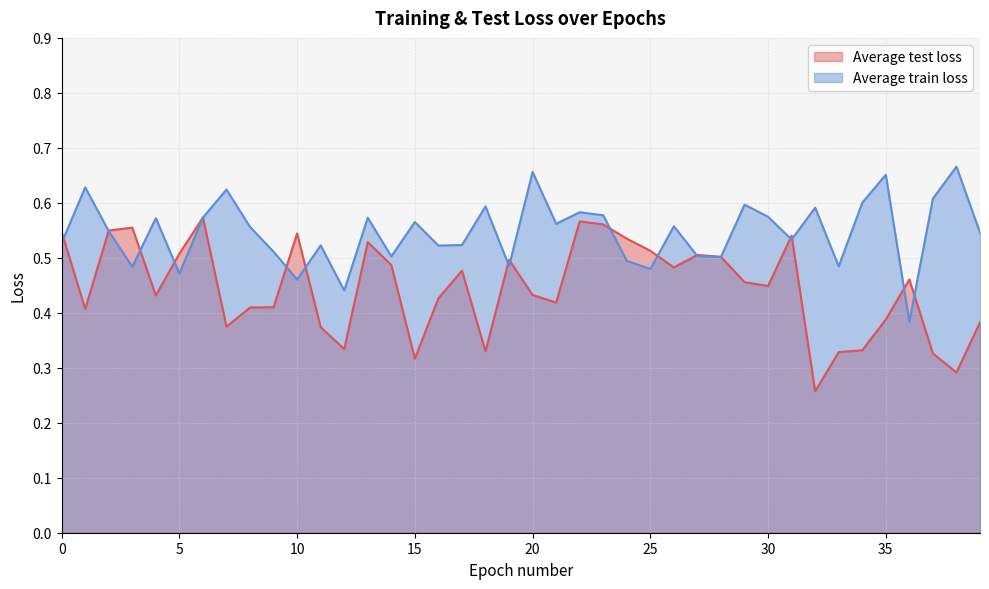

Reading left to right, transcribe all the data shown in this chart.

Average test loss: 0=0.5	1=0.4	2=0.5	3=0.6	4=0.4	5=0.5	6=0.6	7=0.4	8=0.4	9=0.4	10=0.5	11=0.4	12=0.3	13=0.5	14=0.5	15=0.3	16=0.4	17=0.5	18=0.3	19=0.5	20=0.4	21=0.4	22=0.6	23=0.6	24=0.5	25=0.5	26=0.5	27=0.5	28=0.5	29=0.5	30=0.4	31=0.5	32=0.3	33=0.3	34=0.3	35=0.4	36=0.5	37=0.3	38=0.3	39=0.4
Average train loss: 0=0.5	1=0.6	2=0.5	3=0.5	4=0.6	5=0.5	6=0.6	7=0.6	8=0.6	9=0.5	10=0.5	11=0.5	12=0.4	13=0.6	14=0.5	15=0.6	16=0.5	17=0.5	18=0.6	19=0.5	20=0.7	21=0.6	22=0.6	23=0.6	24=0.5	25=0.5	26=0.6	27=0.5	28=0.5	29=0.6	30=0.6	31=0.5	32=0.6	33=0.5	34=0.6	35=0.7	36=0.4	37=0.6	38=0.7	39=0.5